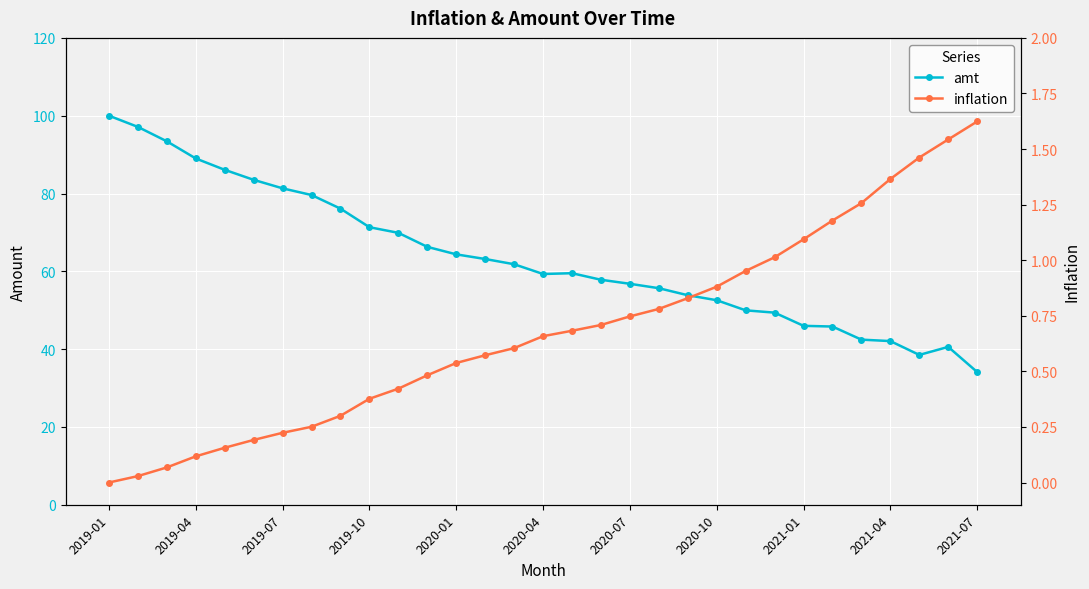

At how many categories does at least one series exceed 44?

26